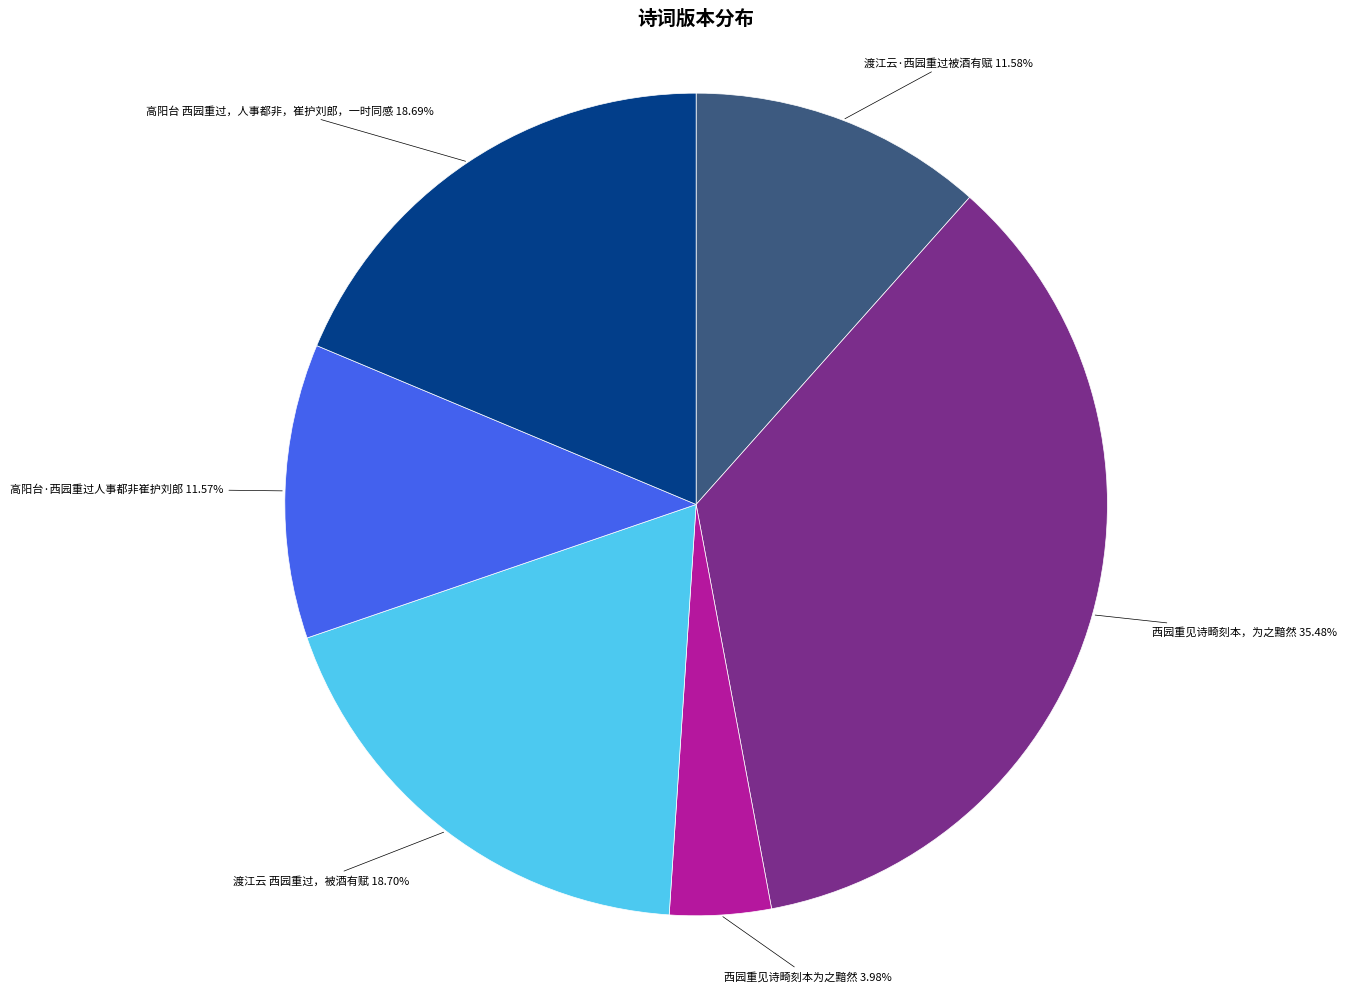

Which slice is the smallest?

西园重见诗畸刻本为之黯然